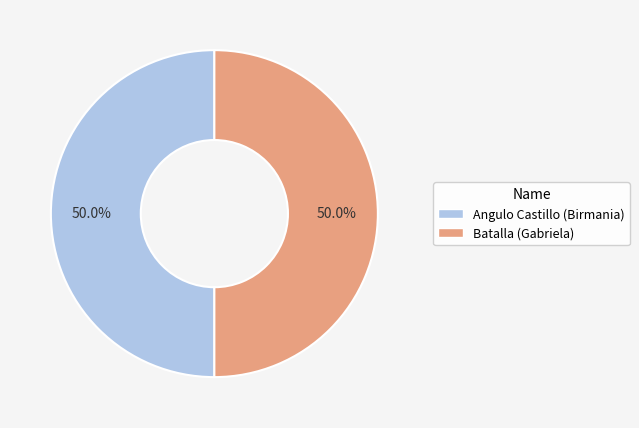

The Angulo Castillo (Birmania) slice represents 55% of the pie. True or false?

False